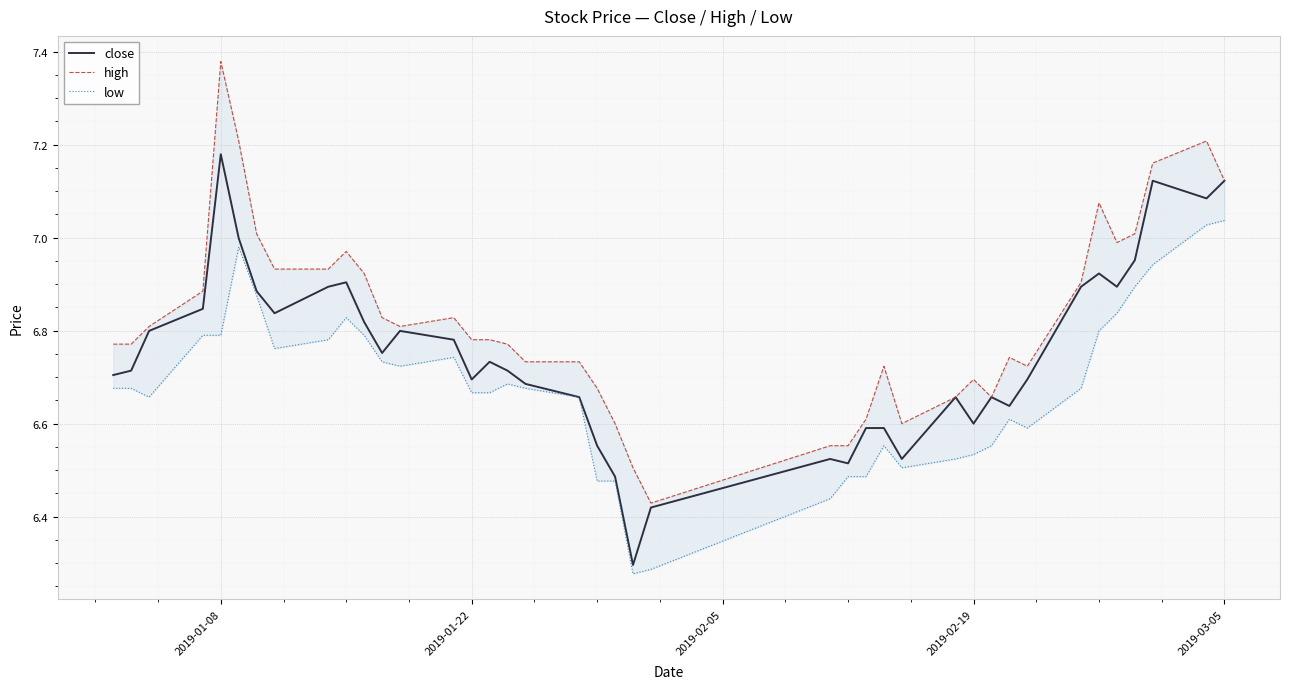

At which label does close reach its peak?

2019-01-08